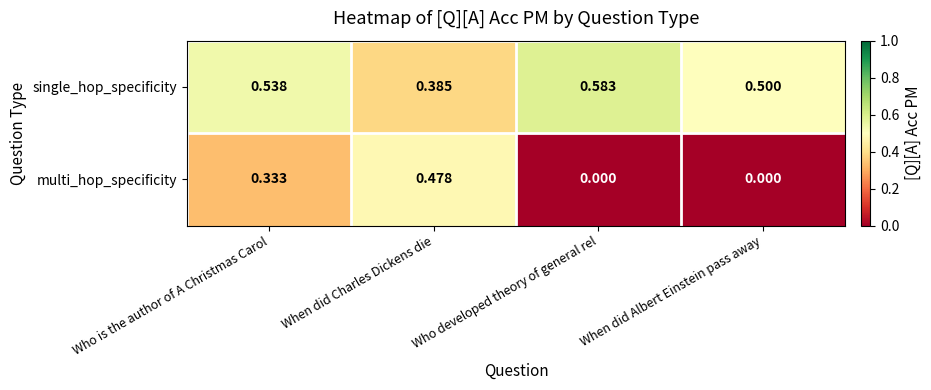

How many distinct data groups are displayed?

2